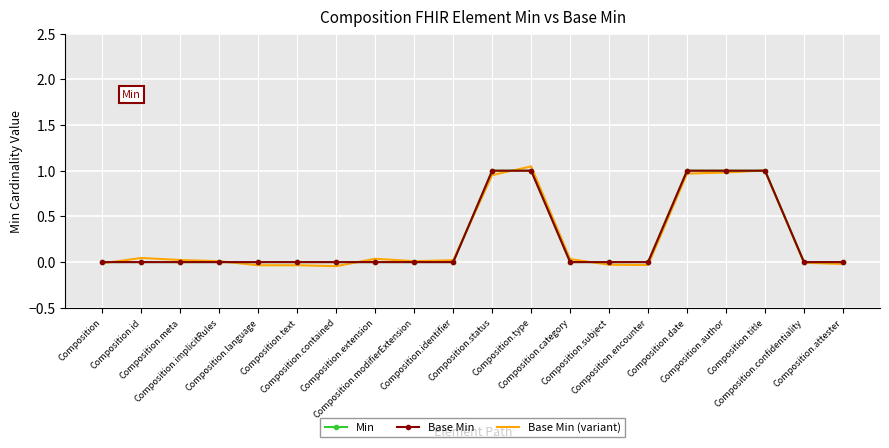

The Base Min (variant) series shows 0.0 at Composition.meta. True or false?

True